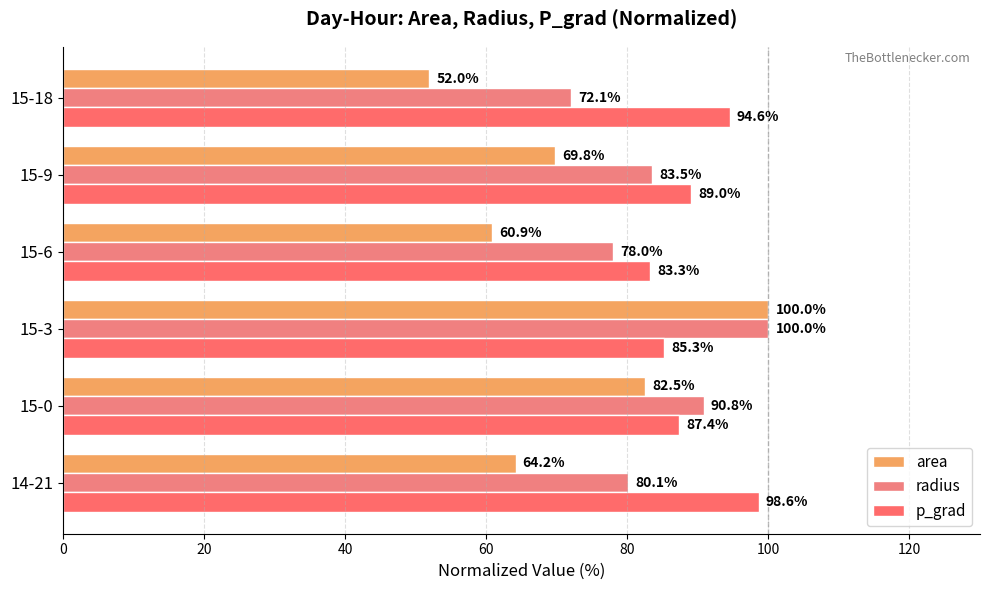

Count the number of data series in this chart.

3